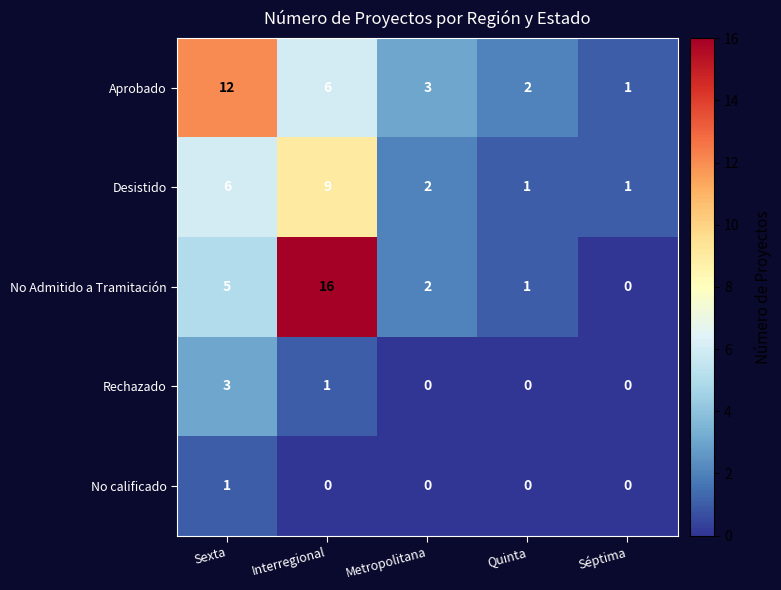

What is the total value across all series at Interregional?

32